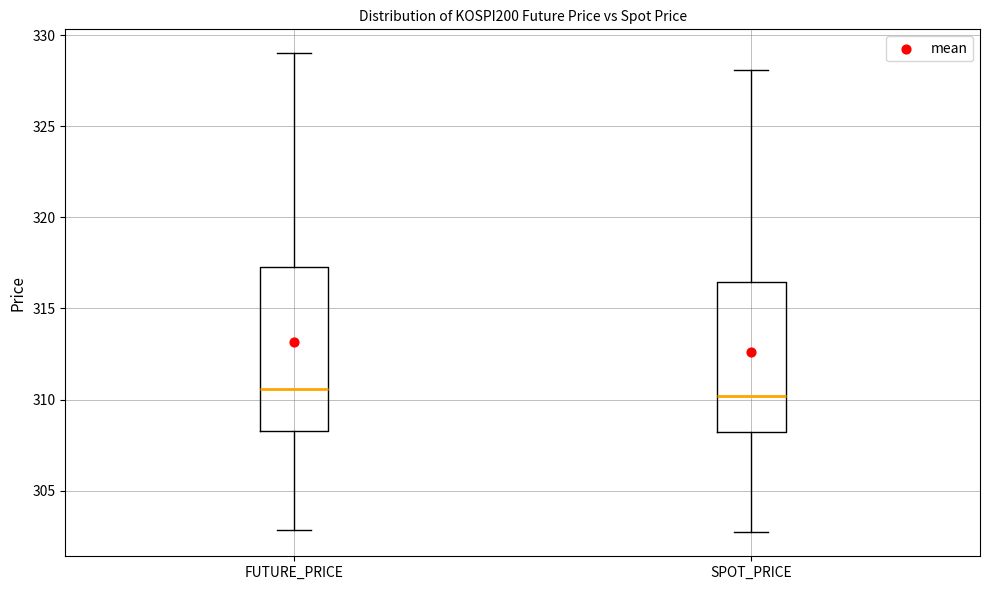

Reading left to right, transcribe this box plot: for each box, give where its median line is, the range the box spans, and where its two whiskers end, as read against the y-axis. The values are not printed on the chart, so give them approximately, as read against the axis.

FUTURE_PRICE: median 310.5, box 308.5 to 317.5, whiskers 303.0 to 329.0
SPOT_PRICE: median 310.0, box 308.0 to 316.5, whiskers 302.5 to 328.0